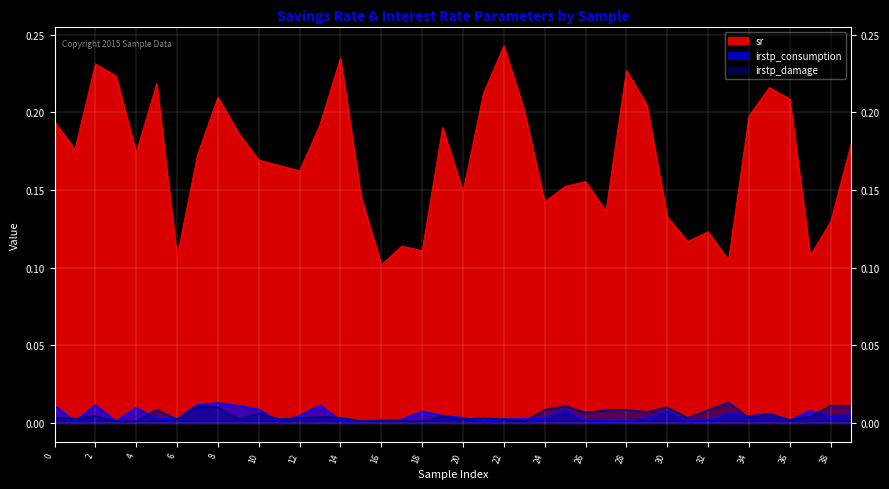

In irstp_damage, how many points are lower than both neighbors (excluding endpoints)?

14